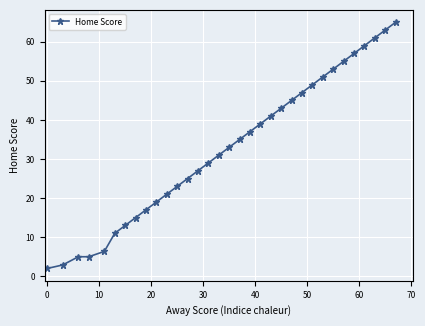

True or false: there are more than 2 points higher than both neighbors.

False